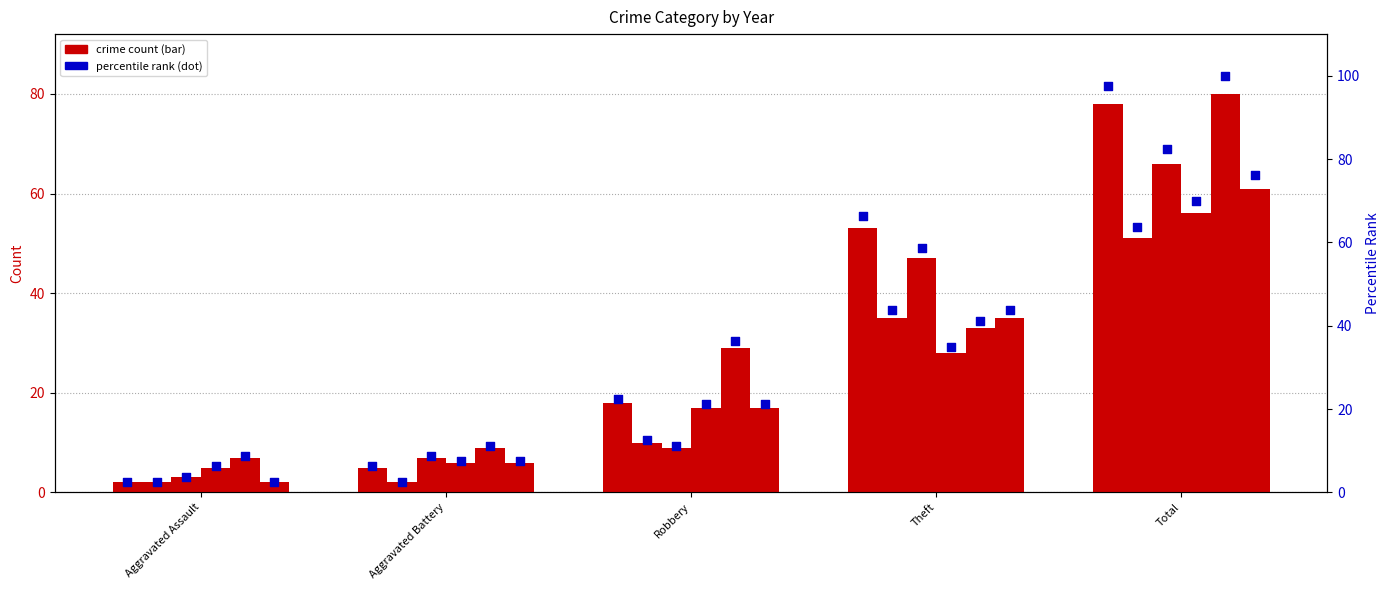

Is the value of 2022 pct at Aggravated Battery greater than the value of 2021 pct at Aggravated Battery?

Yes